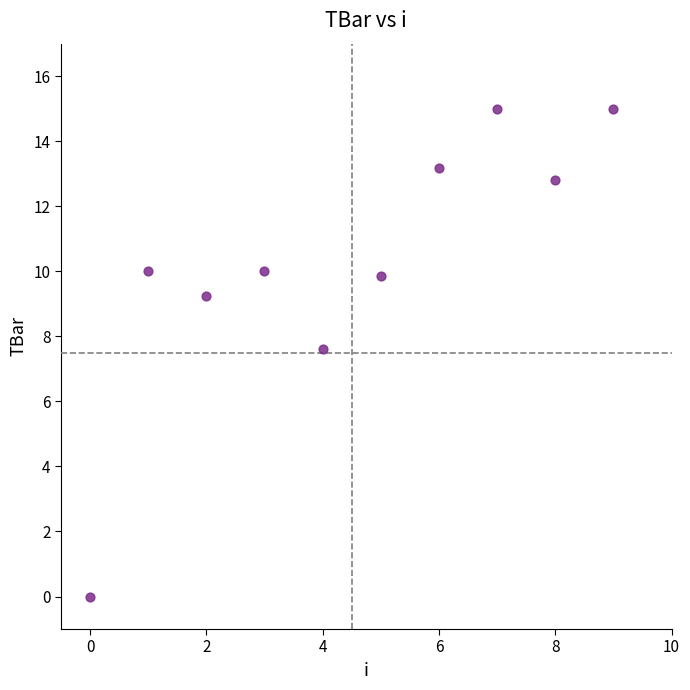

What is the average Y value?

10.3